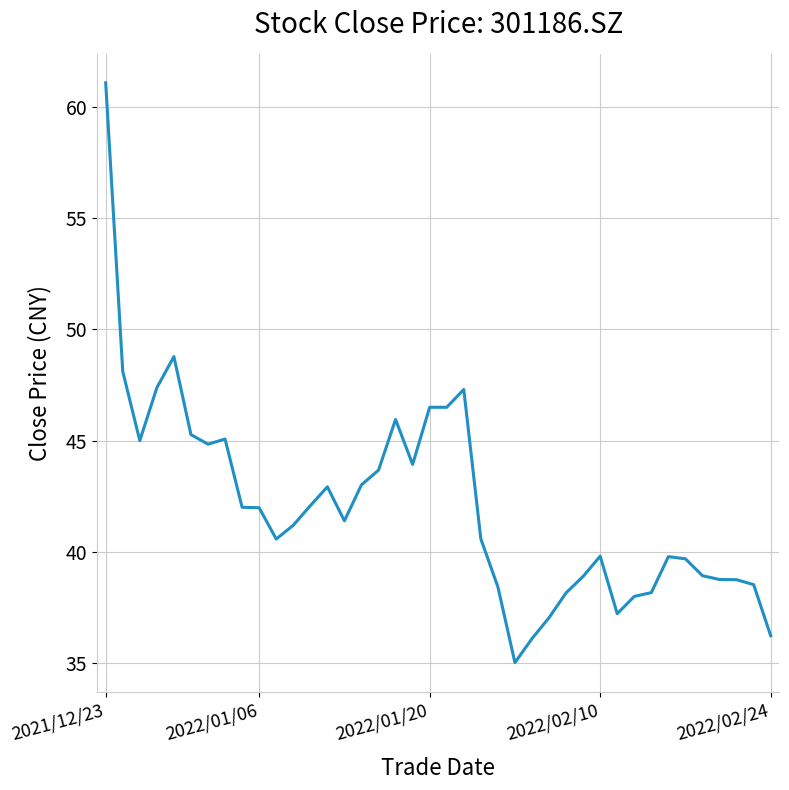

What is the average value?

42.1